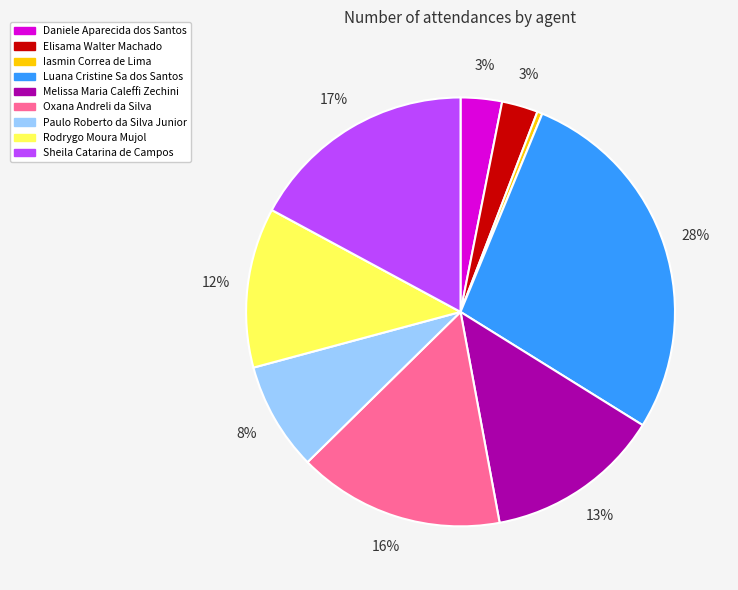

Do Luana Cristine Sa dos Santos and Daniele Aparecida dos Santos together represent more than half of the pie?

No